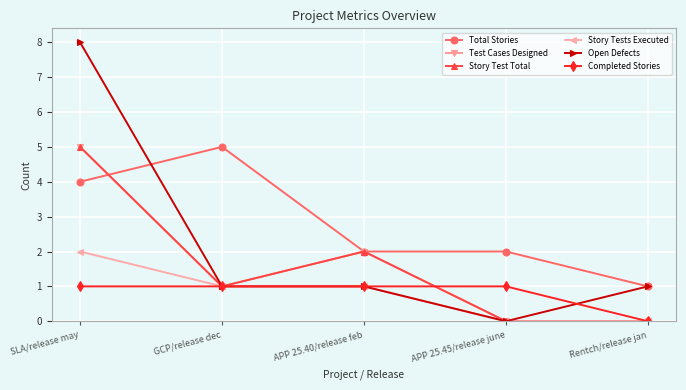

Is the value of Story Tests Executed at APP 25.40/release feb greater than the value of Test Cases Designed at GCP/release dec?

No